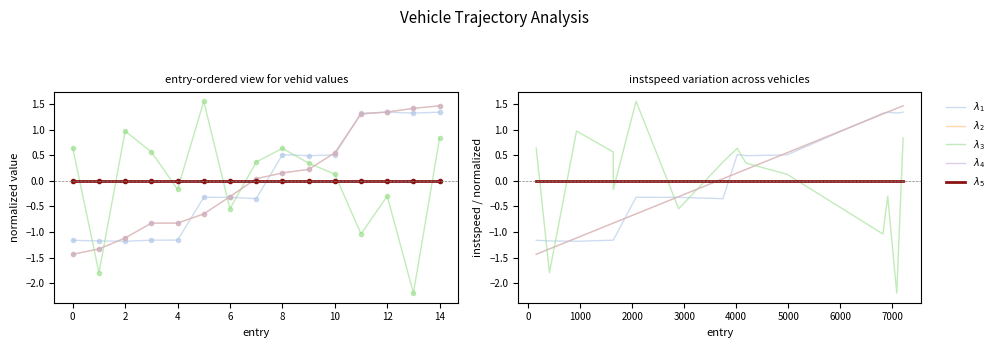

At which label is vehid closest to 0?

8